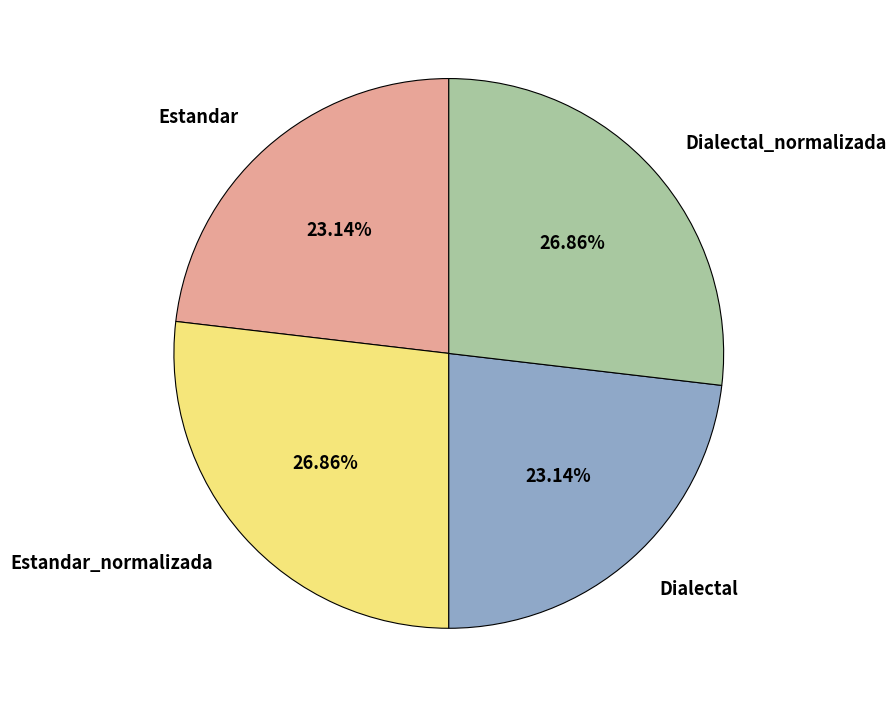

To the nearest percent, what is the combined percentage of Estandar and Dialectal_normalizada?

50%